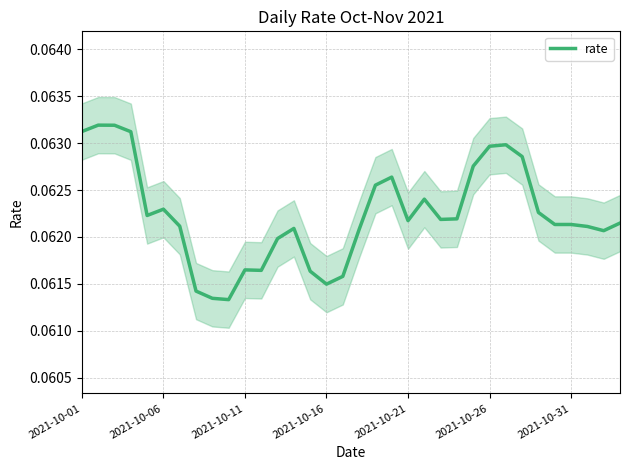

Is it true that rate equals 0.0 at 2021-10-21?

False